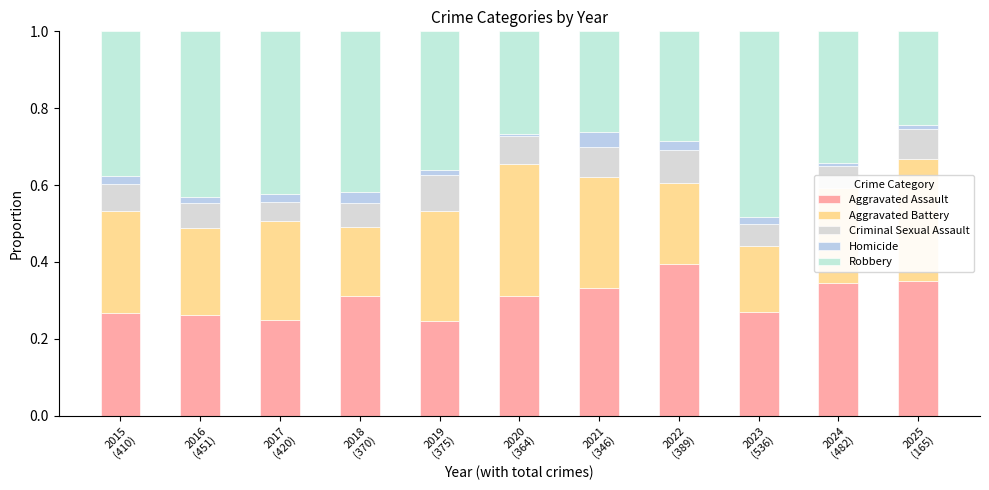

Is it true that Robbery equals 0.3 at 2020
(364)?

True